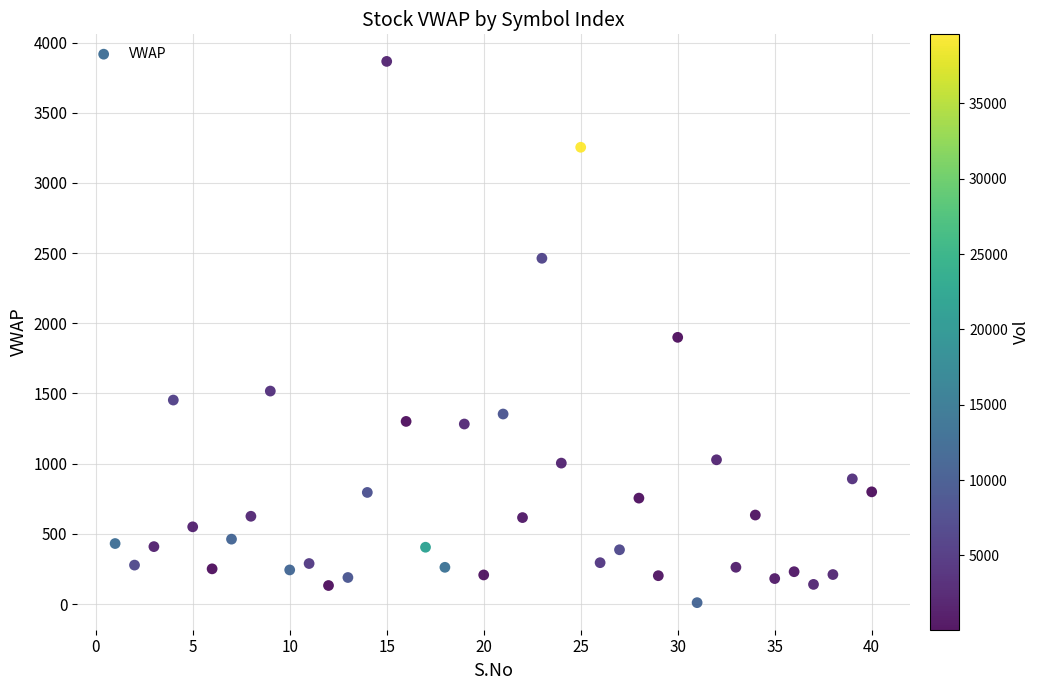

What is the range of X values (max minus min)?

39.0